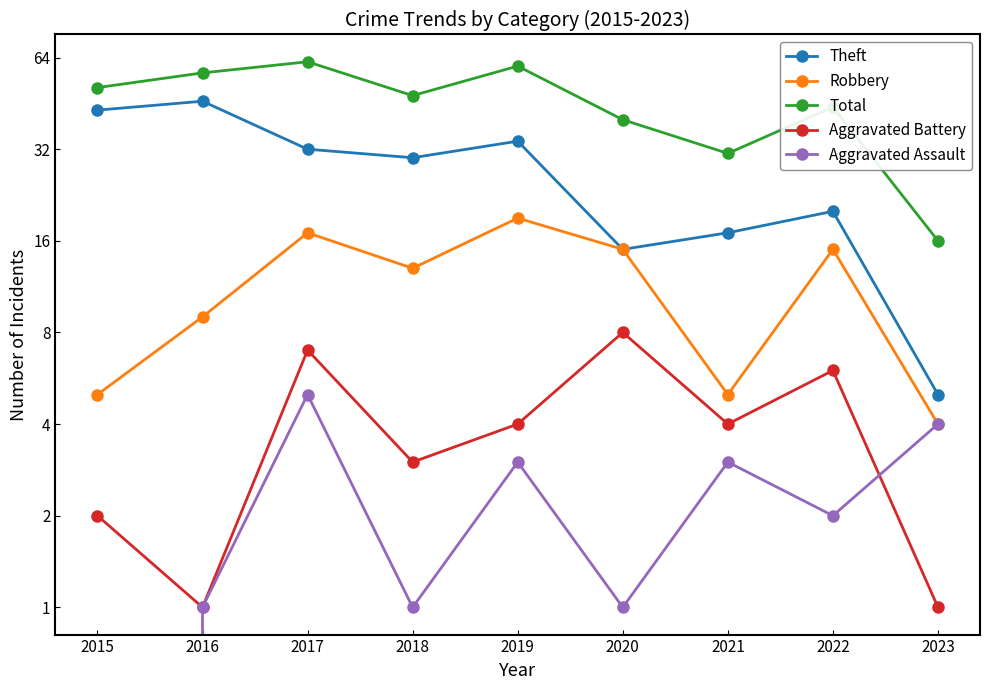

What is the spread (max minus min) of values at 2019?

57